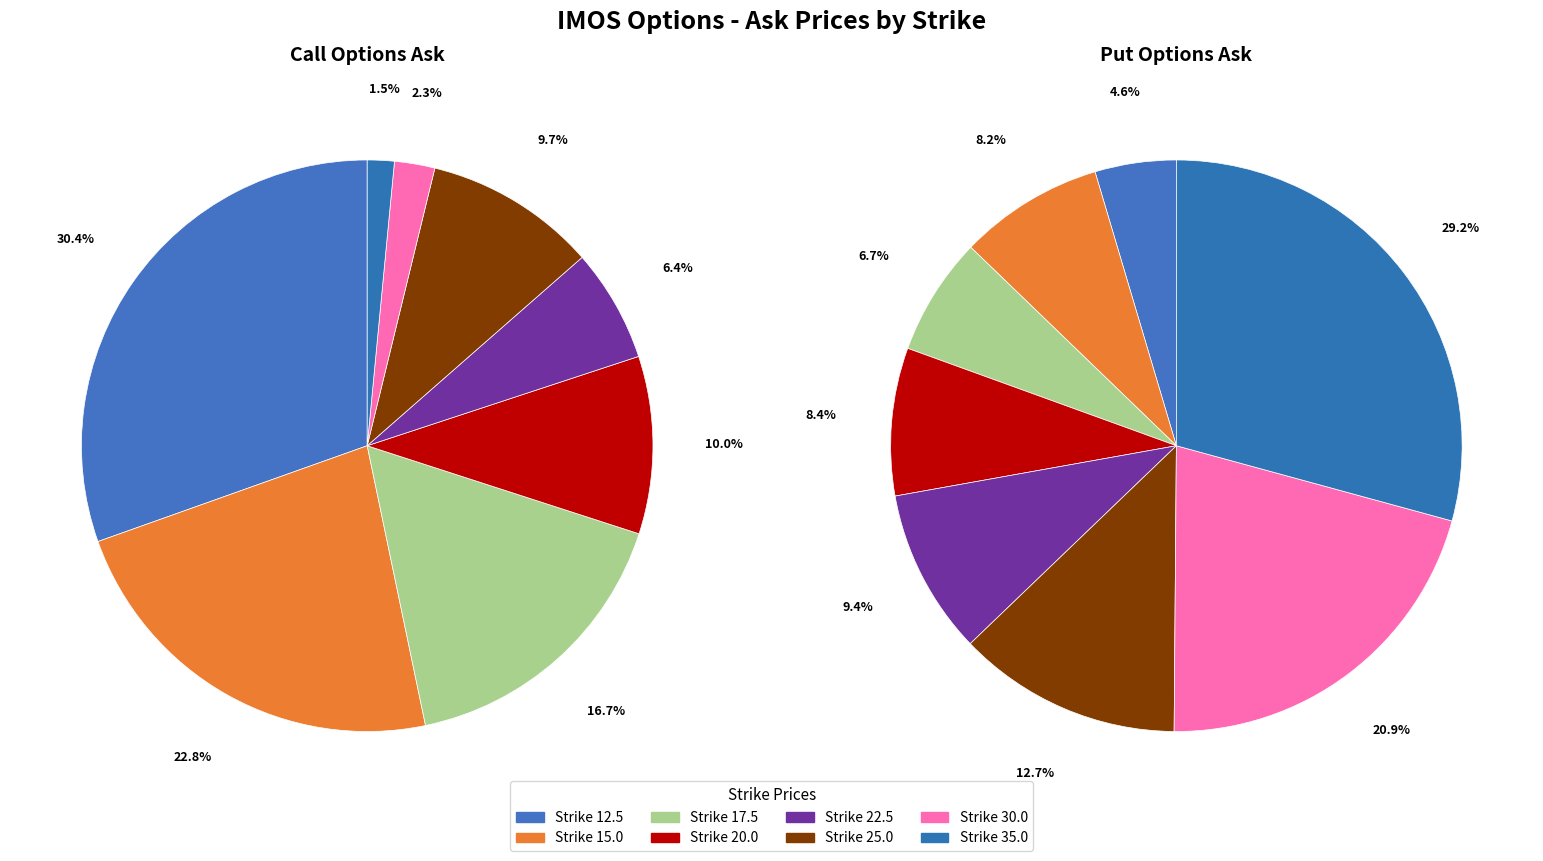

How many slices are in this pie chart?

8